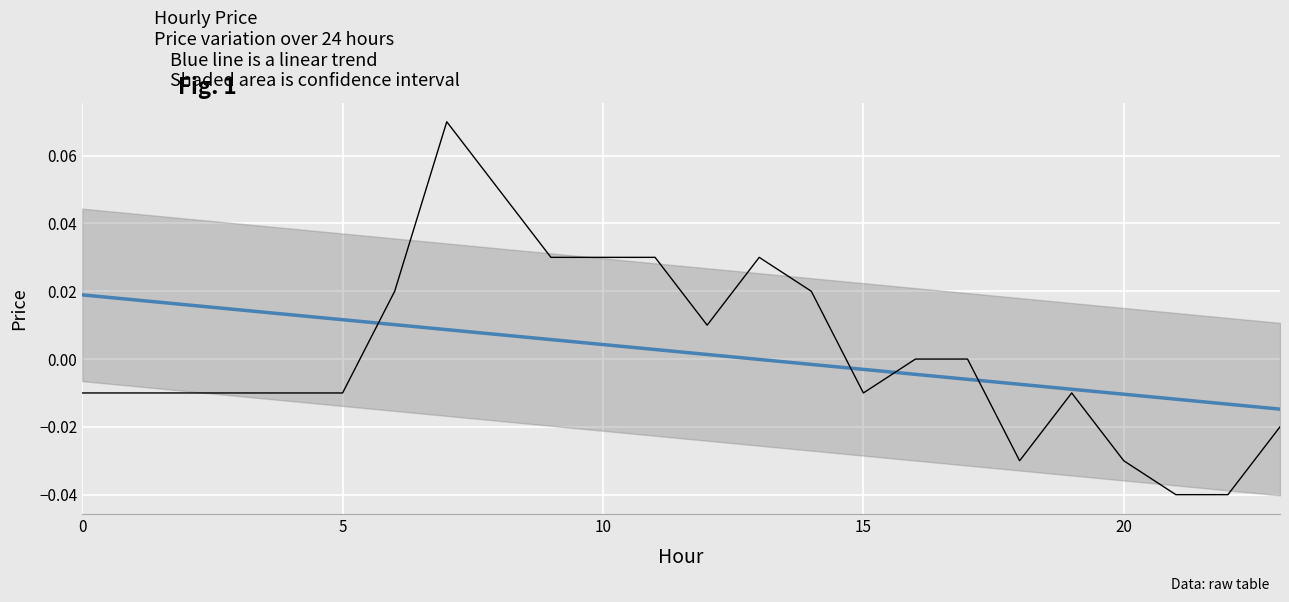

Which series has the largest range (max minus min)?

price